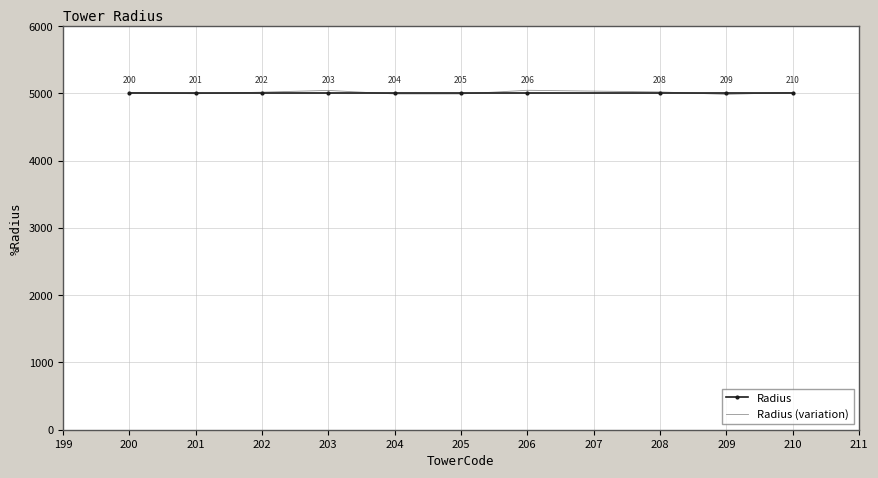

At which label does Radius (variation) first exceed 5016?

202